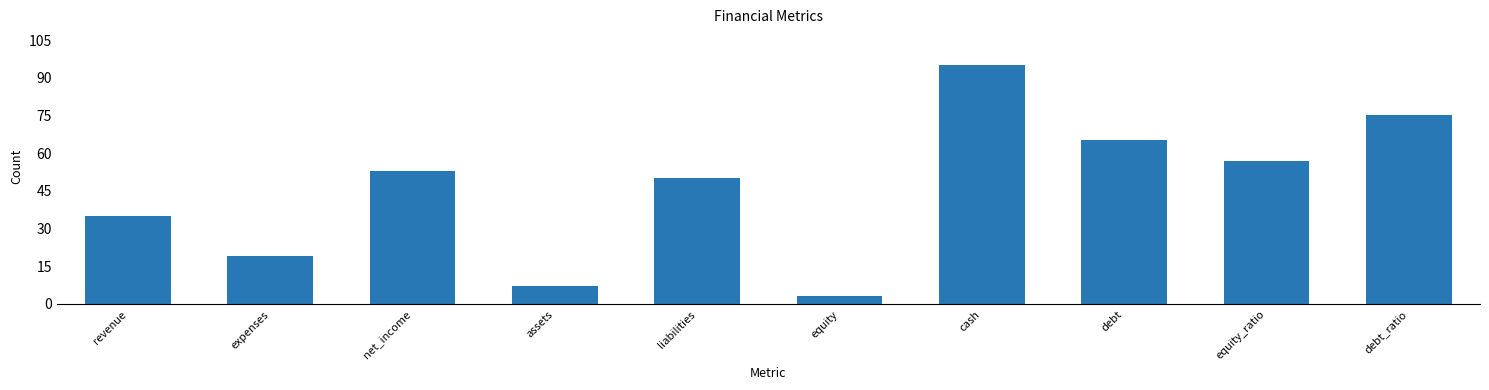

What is the change in value from assets to equity_ratio?

+50